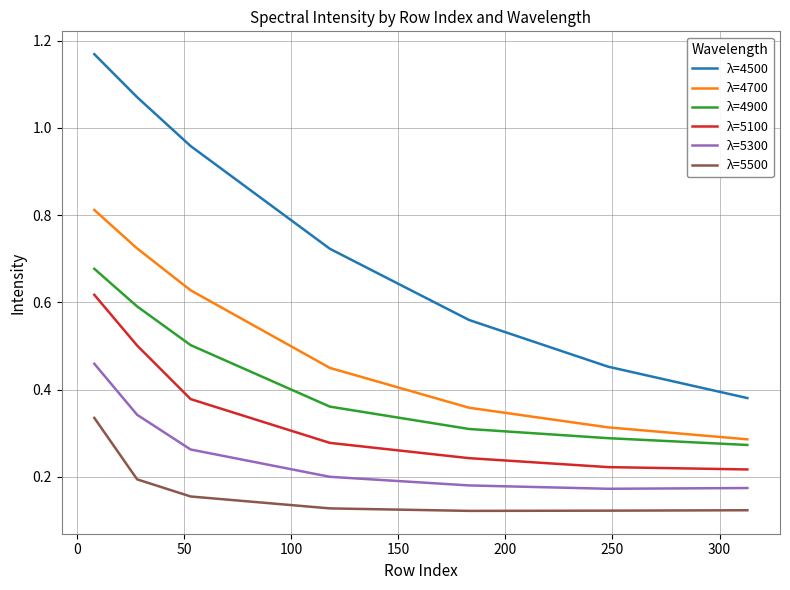

True or false: λ=4500 and λ=5300 intersect in this chart.

False